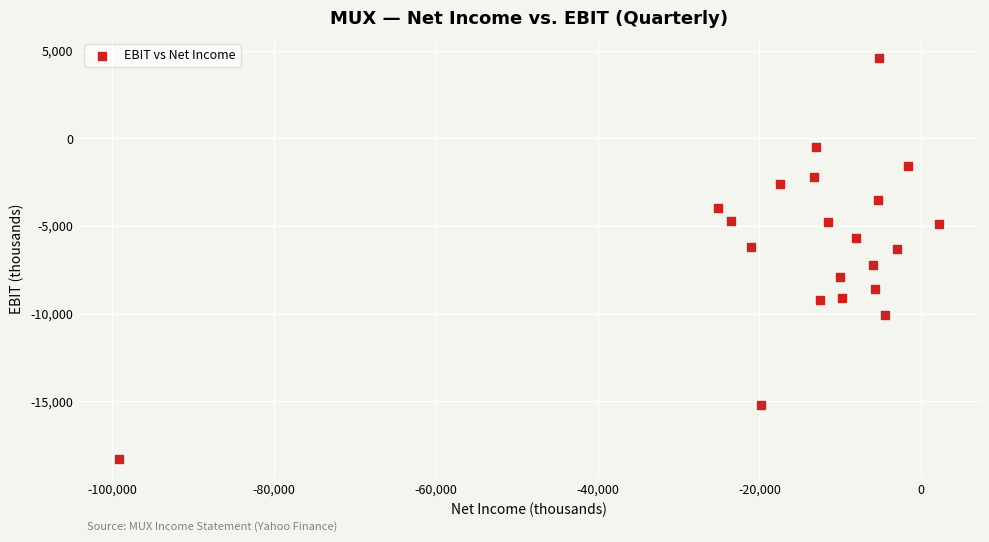

What is the range of X values (max minus min)?

101400